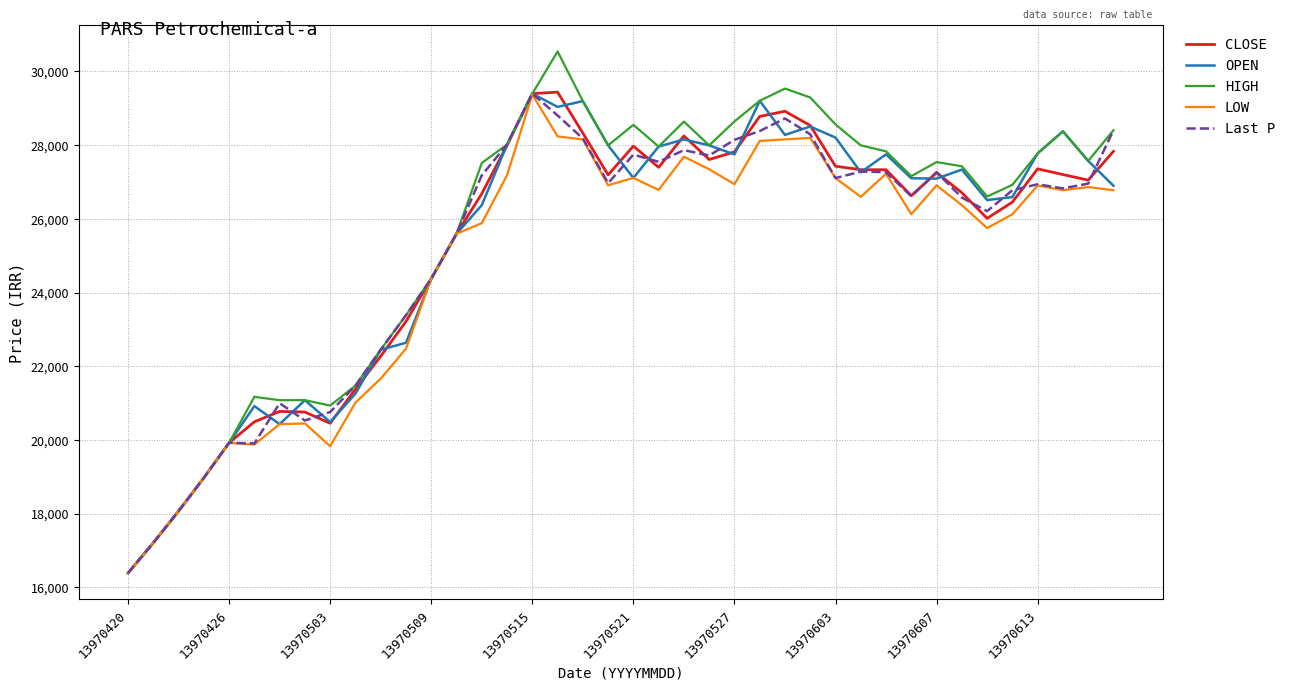

What is the lowest value of the HIGH series?

16391.0